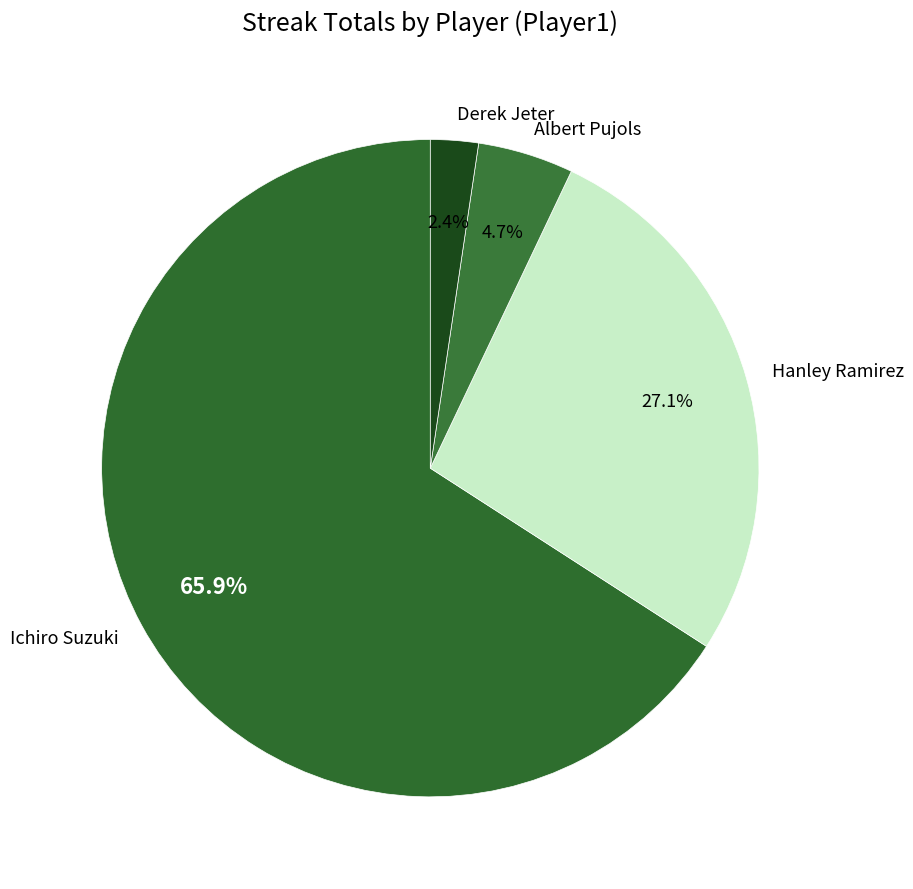

To the nearest percent, what is the difference between the Ichiro Suzuki and Albert Pujols slice percentages?

61%